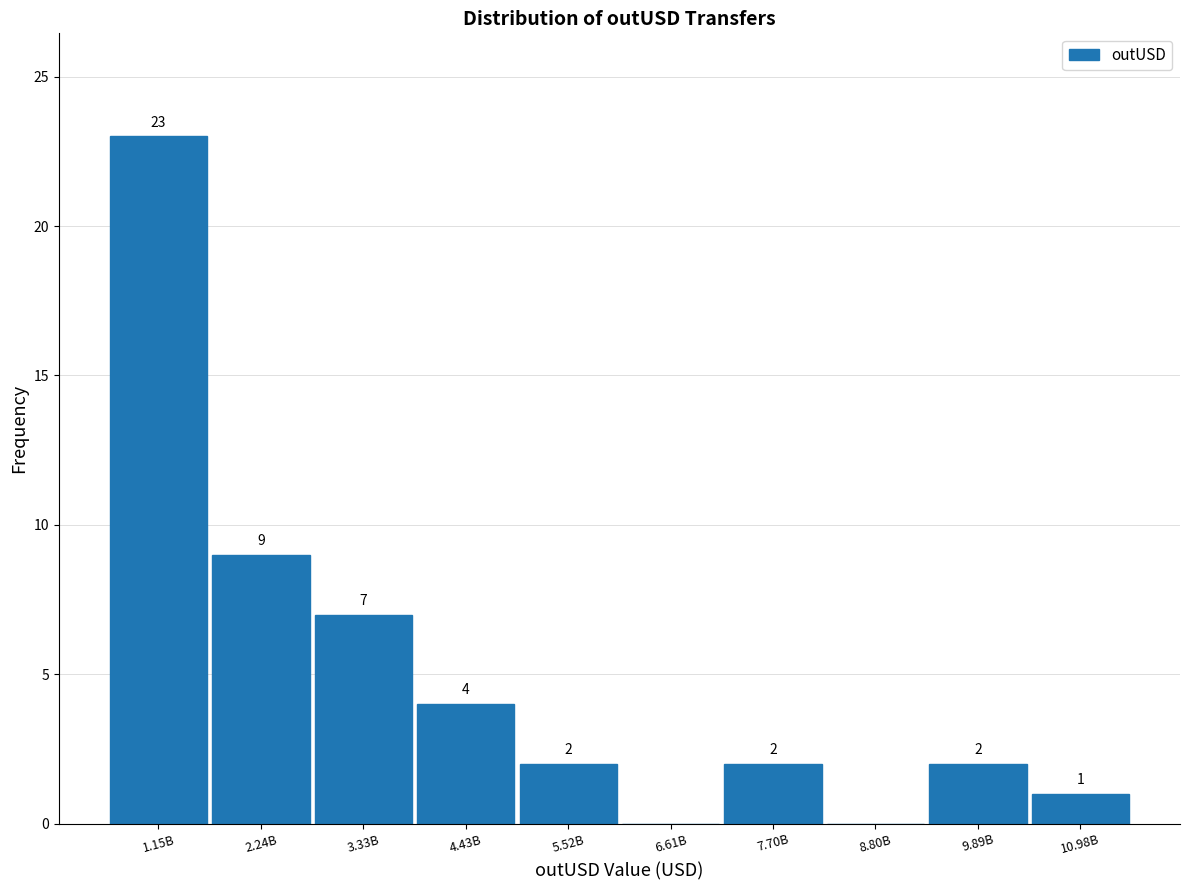

Reading right to left, list all the values displayed in this chart.

10.98B=1	9.89B=2	8.80B=0	7.70B=2	6.61B=0	5.52B=2	4.43B=4	3.33B=7	2.24B=9	1.15B=23